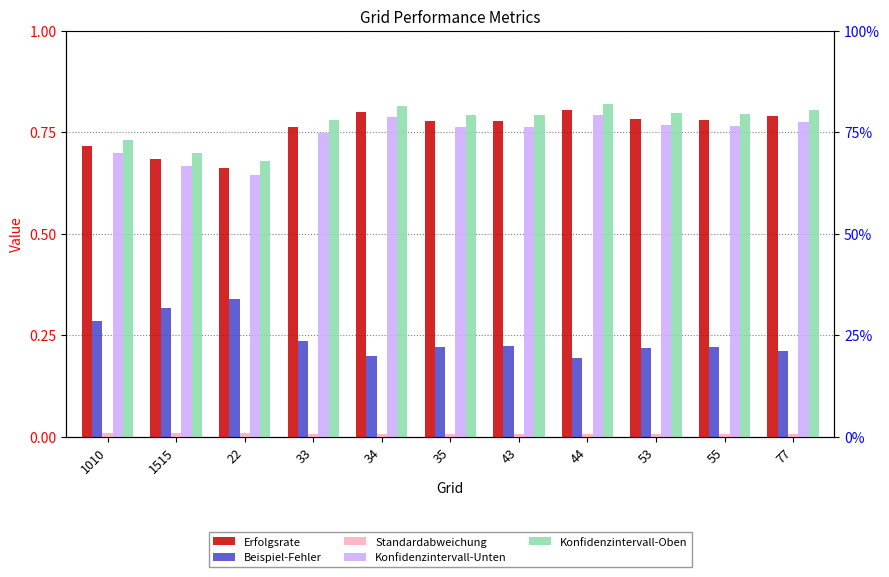

Reading left to right, extract all data points from this chart.

Erfolgsrate: 1010=0.7	1515=0.7	22=0.7	33=0.8	34=0.8	35=0.8	43=0.8	44=0.8	53=0.8	55=0.8	77=0.8
Beispiel-Fehler: 1010=0.3	1515=0.3	22=0.3	33=0.2	34=0.2	35=0.2	43=0.2	44=0.2	53=0.2	55=0.2	77=0.2
Standardabweichung: 1010=0.0	1515=0.0	22=0.0	33=0.0	34=0.0	35=0.0	43=0.0	44=0.0	53=0.0	55=0.0	77=0.0
Konfidenzintervall-Unten: 1010=0.7	1515=0.7	22=0.6	33=0.7	34=0.8	35=0.8	43=0.8	44=0.8	53=0.8	55=0.8	77=0.8
Konfidenzintervall-Oben: 1010=0.7	1515=0.7	22=0.7	33=0.8	34=0.8	35=0.8	43=0.8	44=0.8	53=0.8	55=0.8	77=0.8